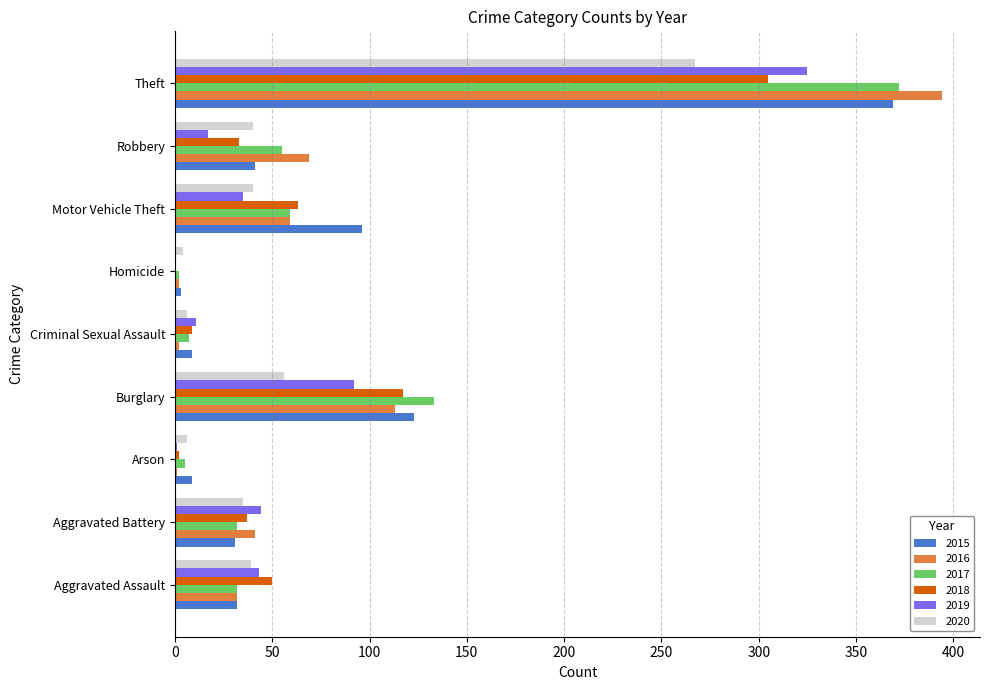

What is the sum of the 2015 values at Homicide and Theft?

372